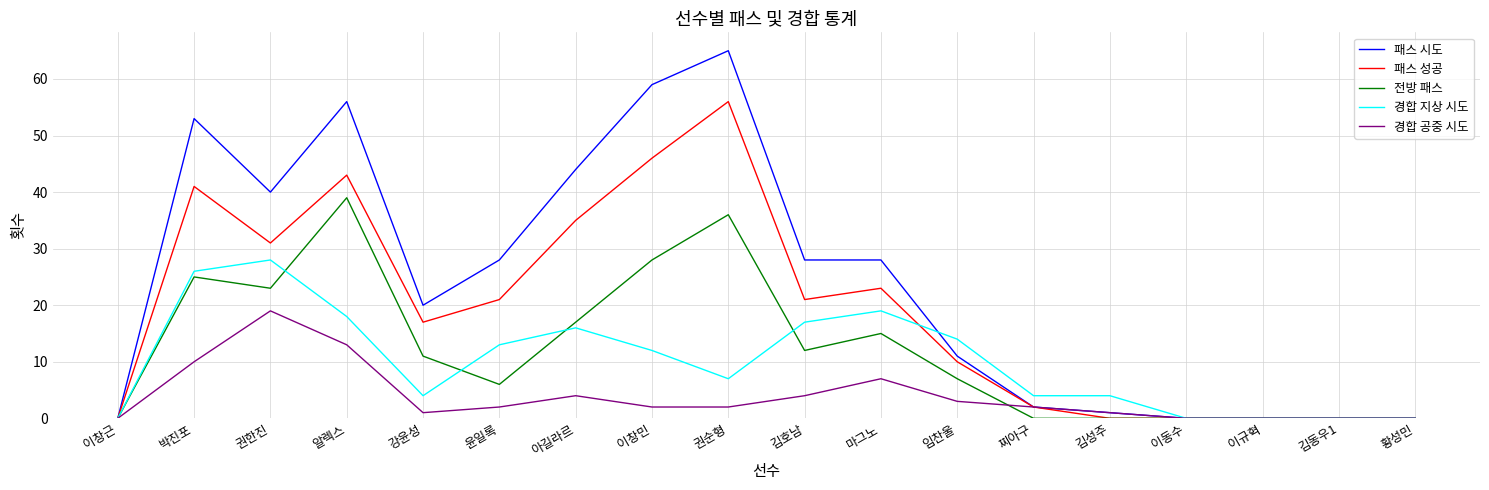

At which category does 경합 지상 시도 reach its first local peak?

권한진